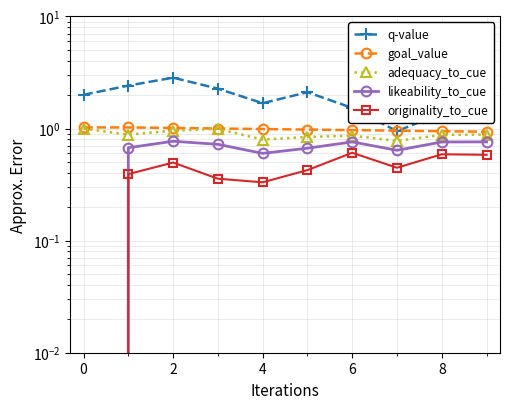

The goal_value series shows 1.2 at 9. True or false?

False